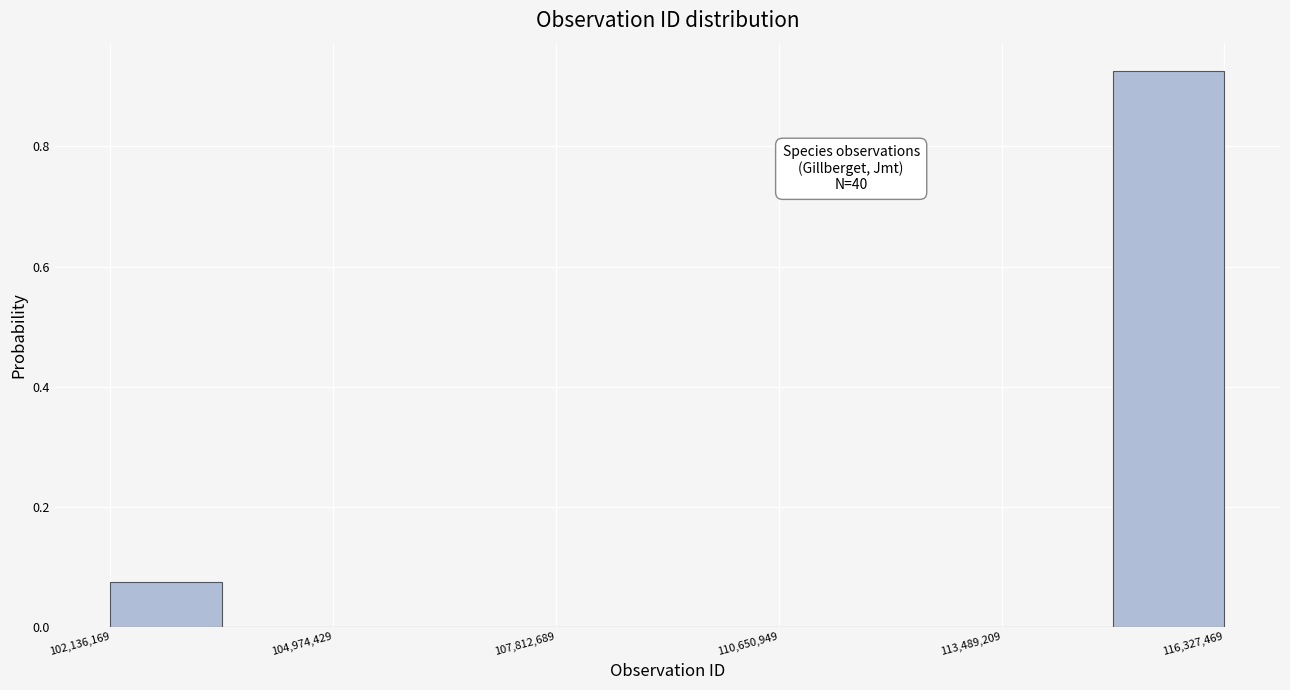

Around what value on the x-axis is the tallest bar? Give the approximate position of its centre, as read against the axis.

115500000